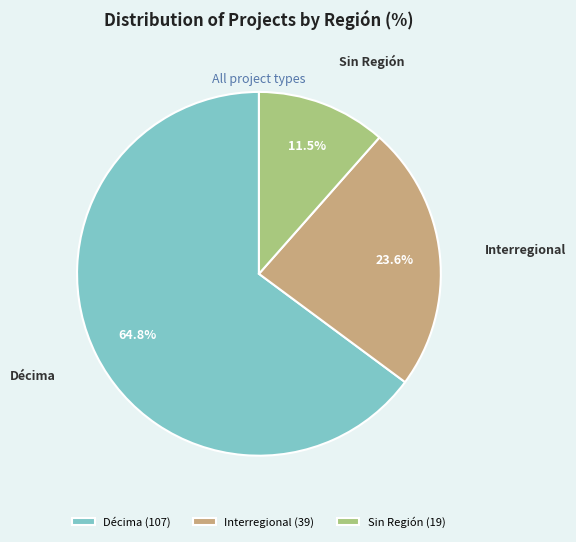

Which category accounts for the majority?

Décima